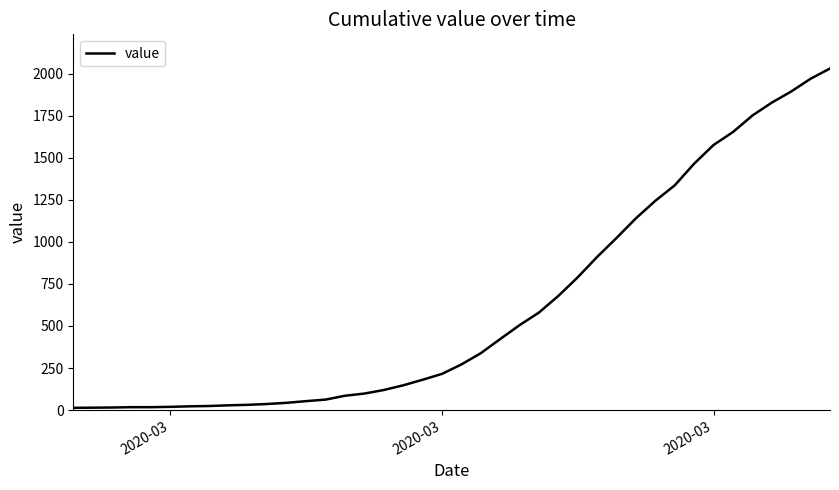

What is the maximum value shown in the chart?

2032